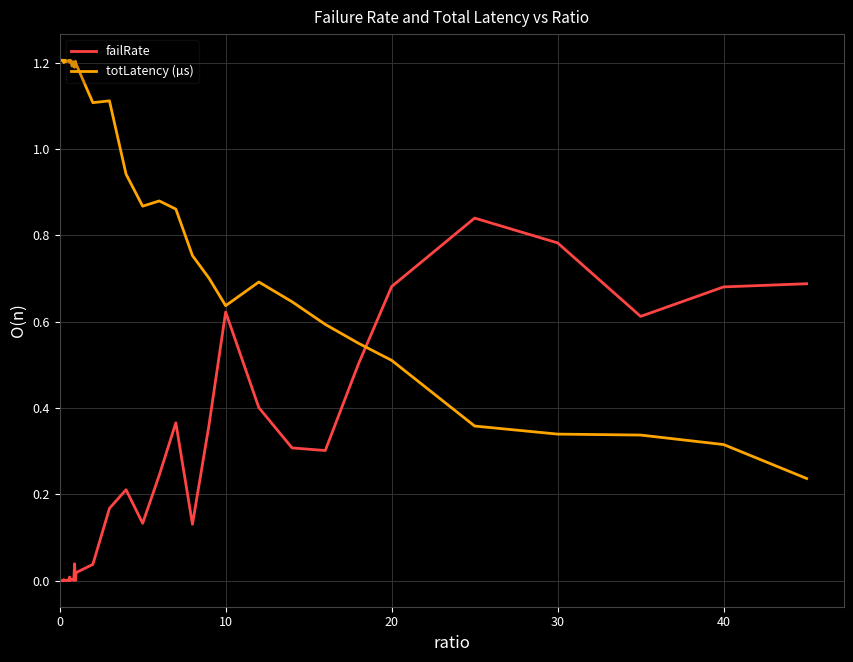

Which series ends up on top after the final intersection of failRate and totLatency (µs)?

failRate